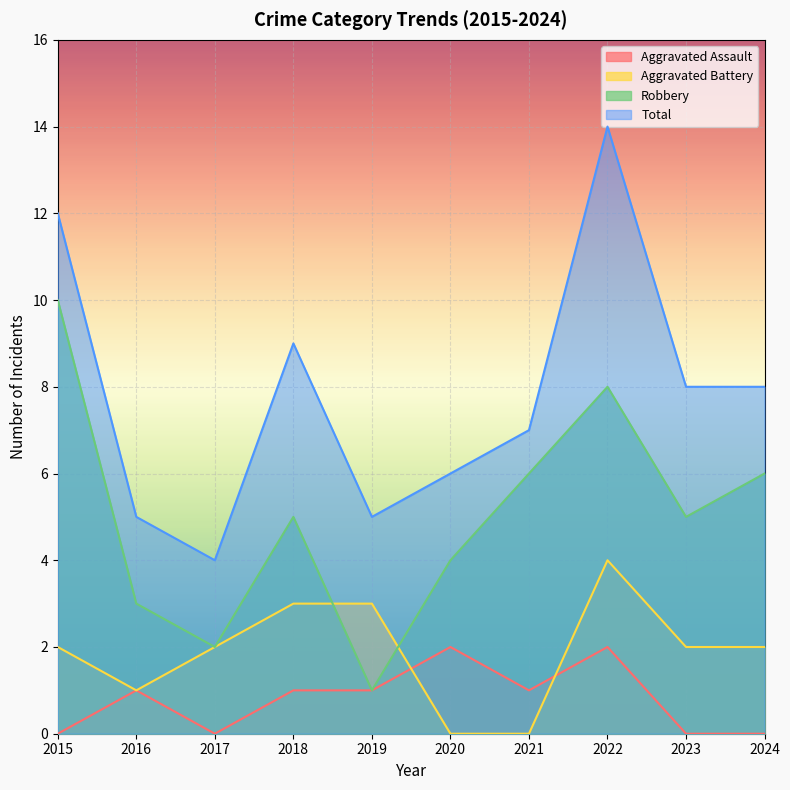

List the series in order of their peak value, highest first.

Total, Robbery, Aggravated Battery, Aggravated Assault